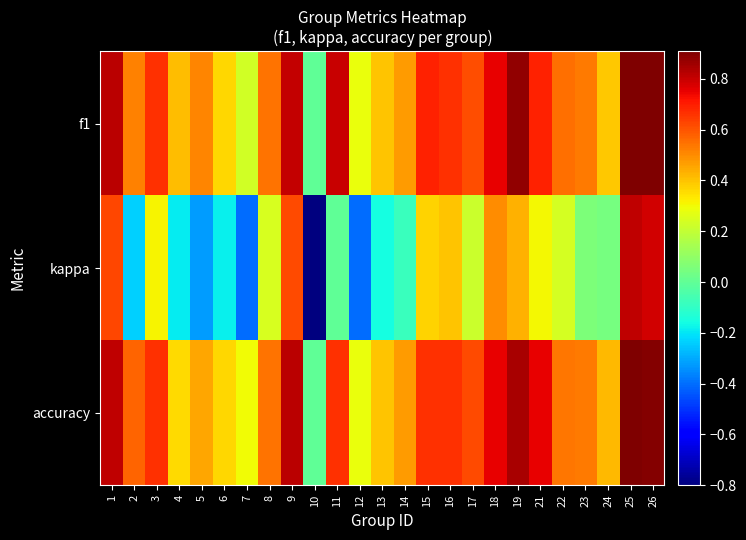

What is the smallest value displayed?

-0.8